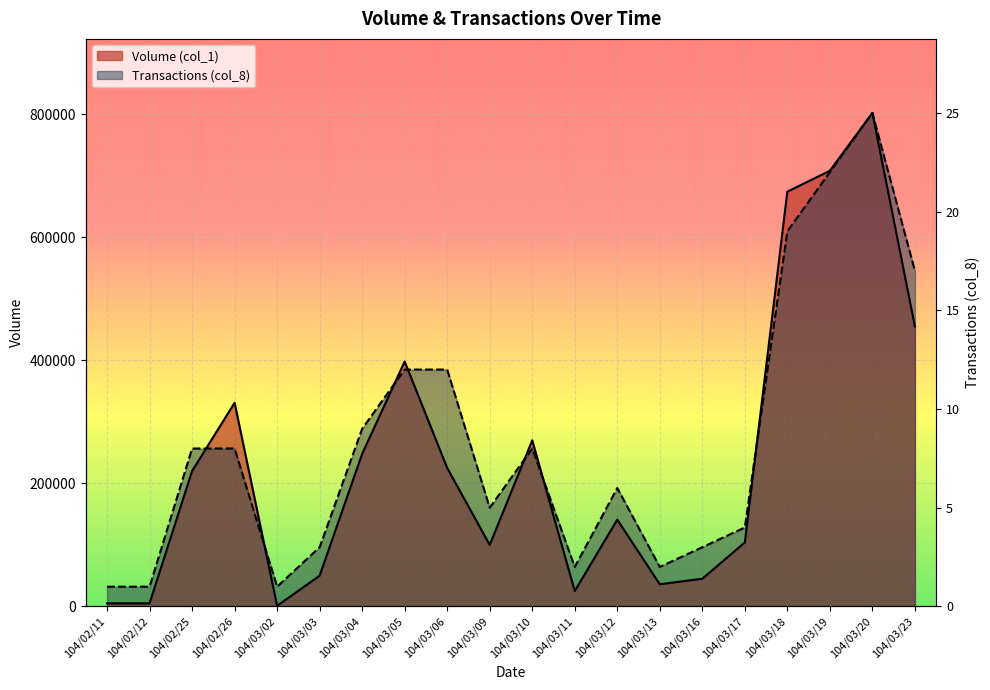

What is the greatest value displayed?

802000